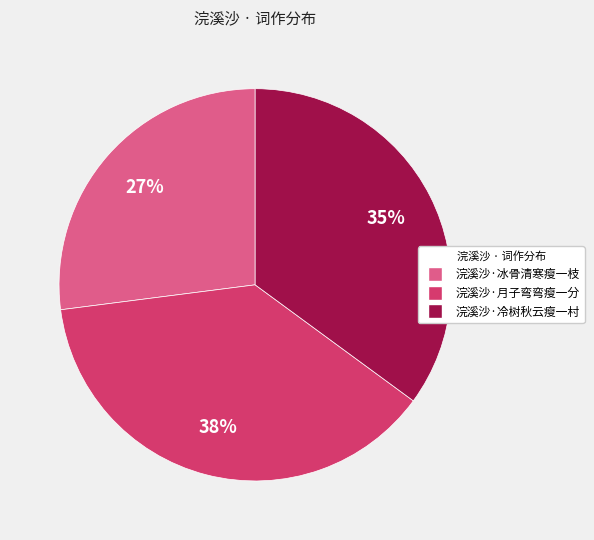

Is it true that 浣溪沙·冰骨清寒瘦一枝 is 27% of the pie?

True